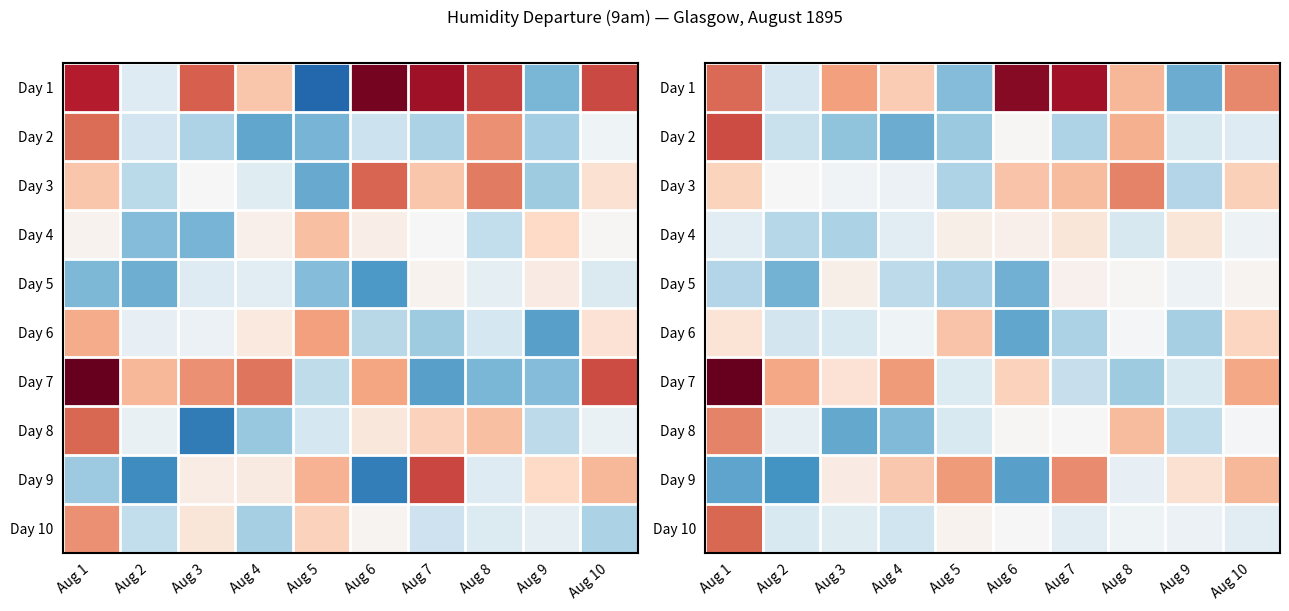

True or false: Day 3 has a value of -0.1 at Aug 4.

False